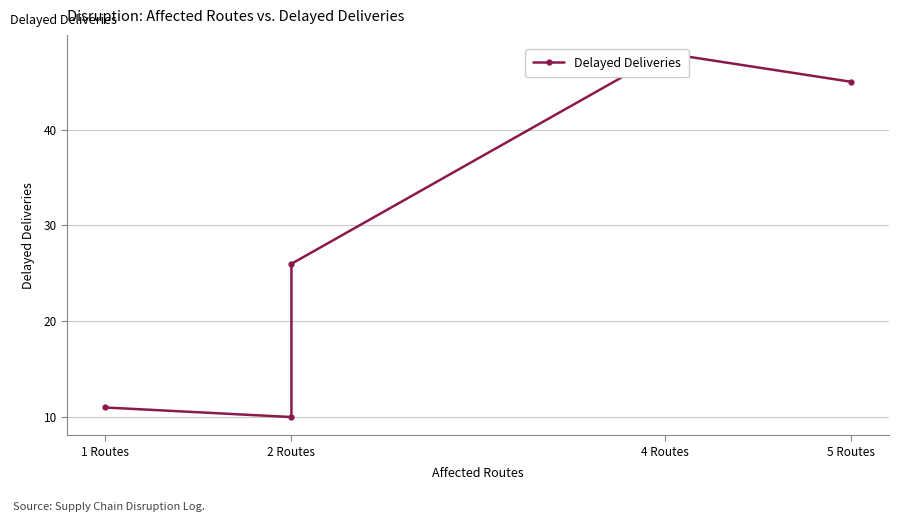

What is the difference between the maximum and minimum values?

38